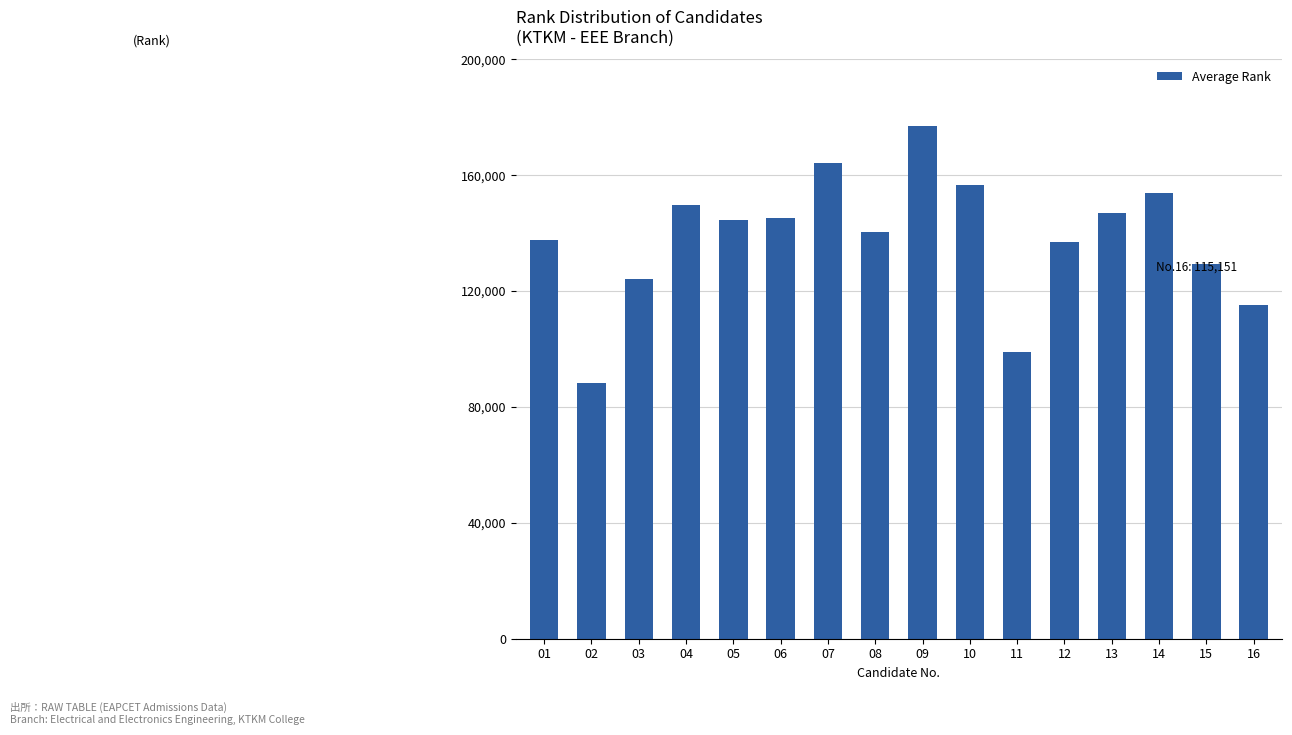

What value does the data have at 07, to the nearest 100?

164200